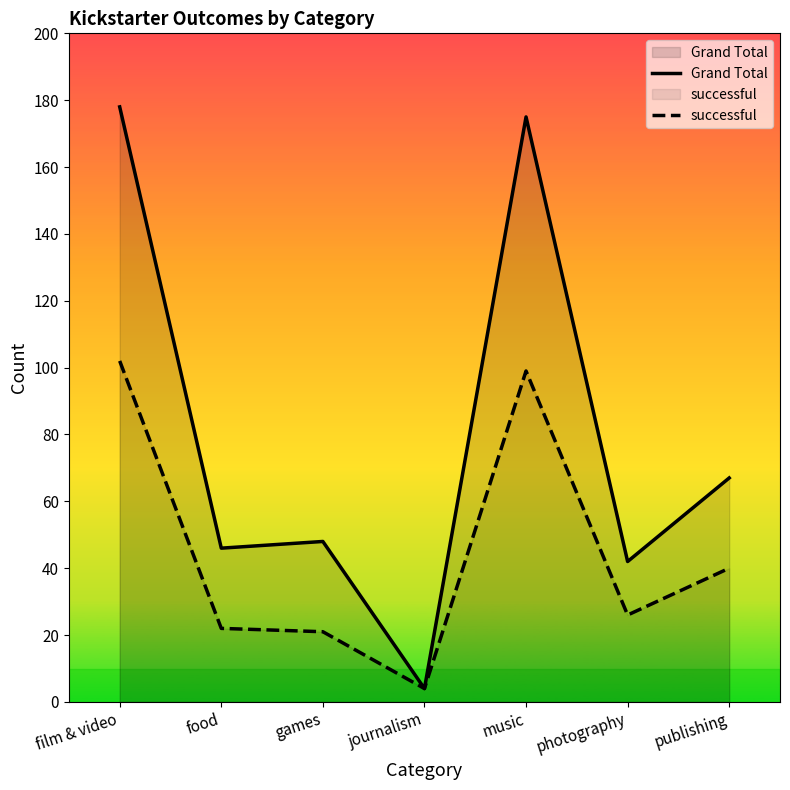

What is the difference between the maximum and minimum values in the Grand Total series?

174